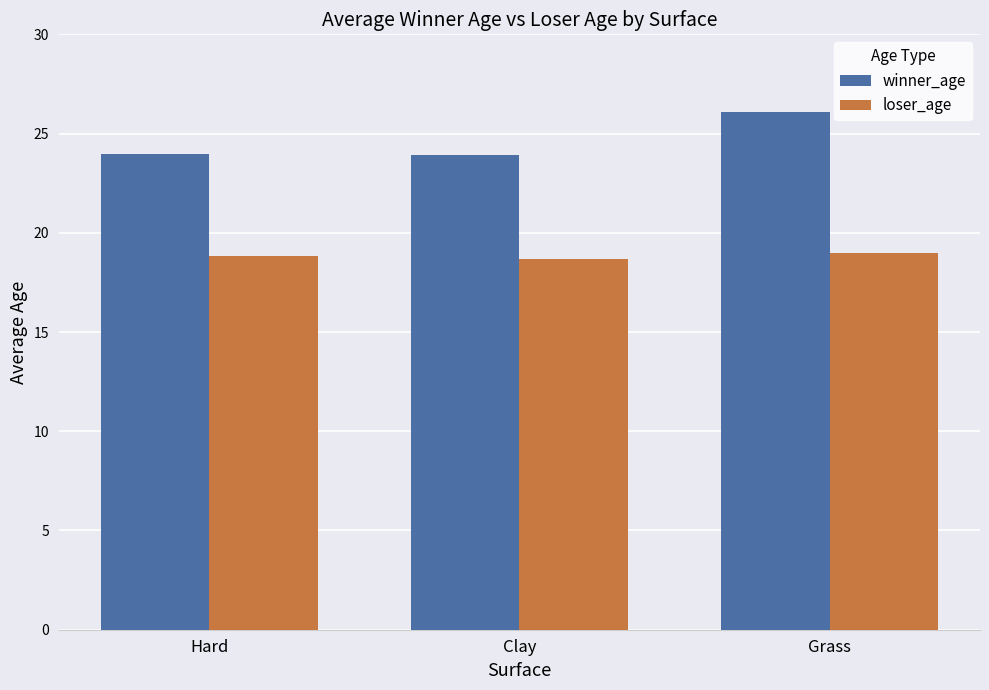

Between Clay and Grass, which series saw the biggest shift?

winner_age